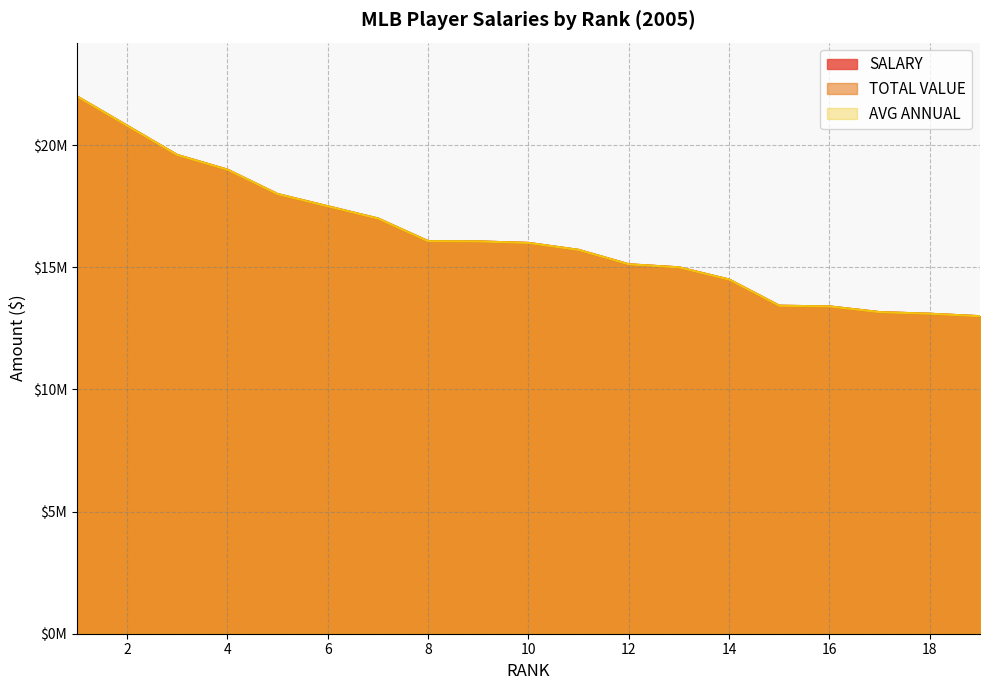

Which series has the largest total across all categories?

SALARY